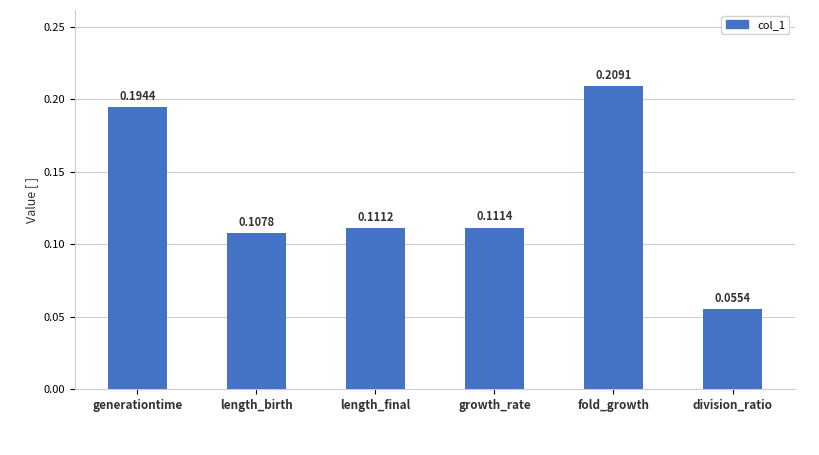

What is the sum of all values?

0.8